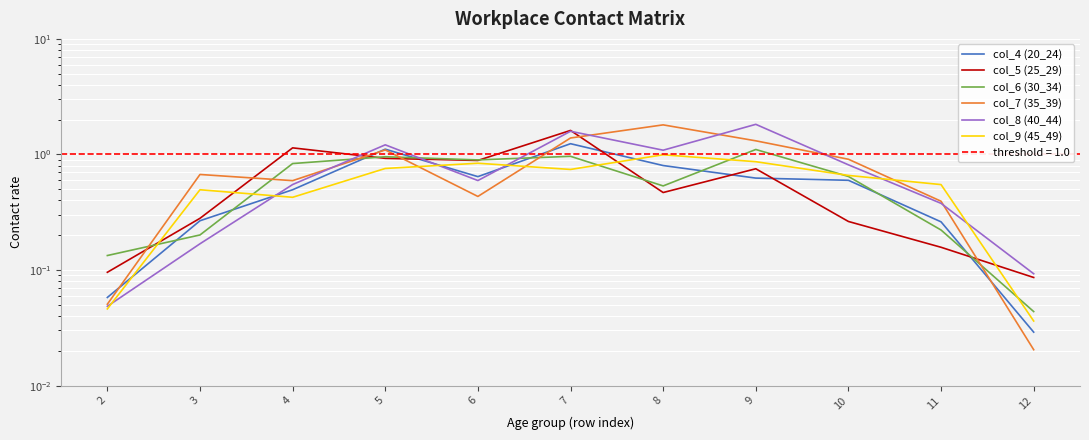

How many intersections are there between col_5 (25_29) and col_4 (20_24)?

6